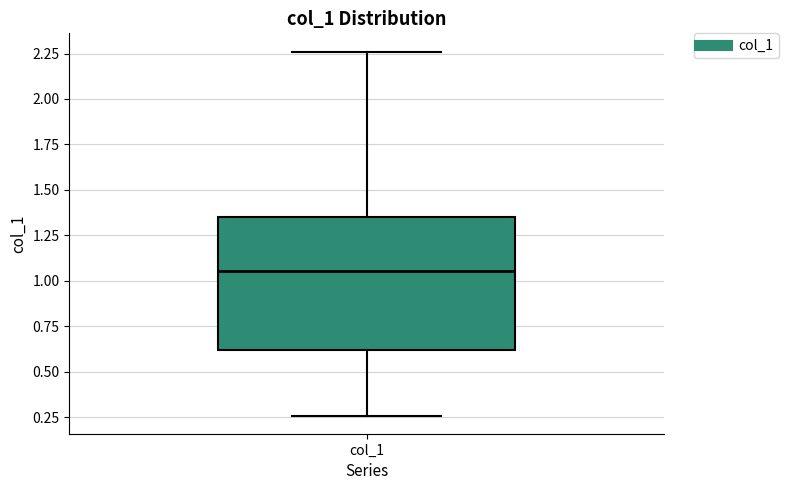

Where is the lower edge of the box for col_1 on the y-axis? The values are not printed on the chart, so give them approximately, as read against the axis.

0.60